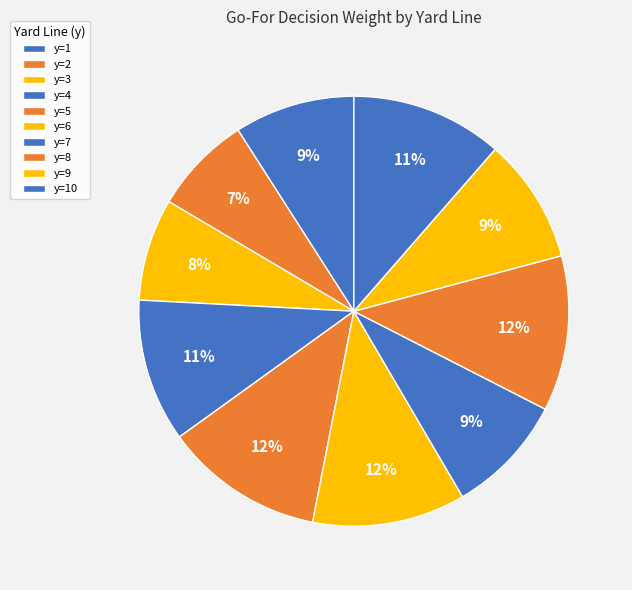

Count the number of slices in the pie.

10